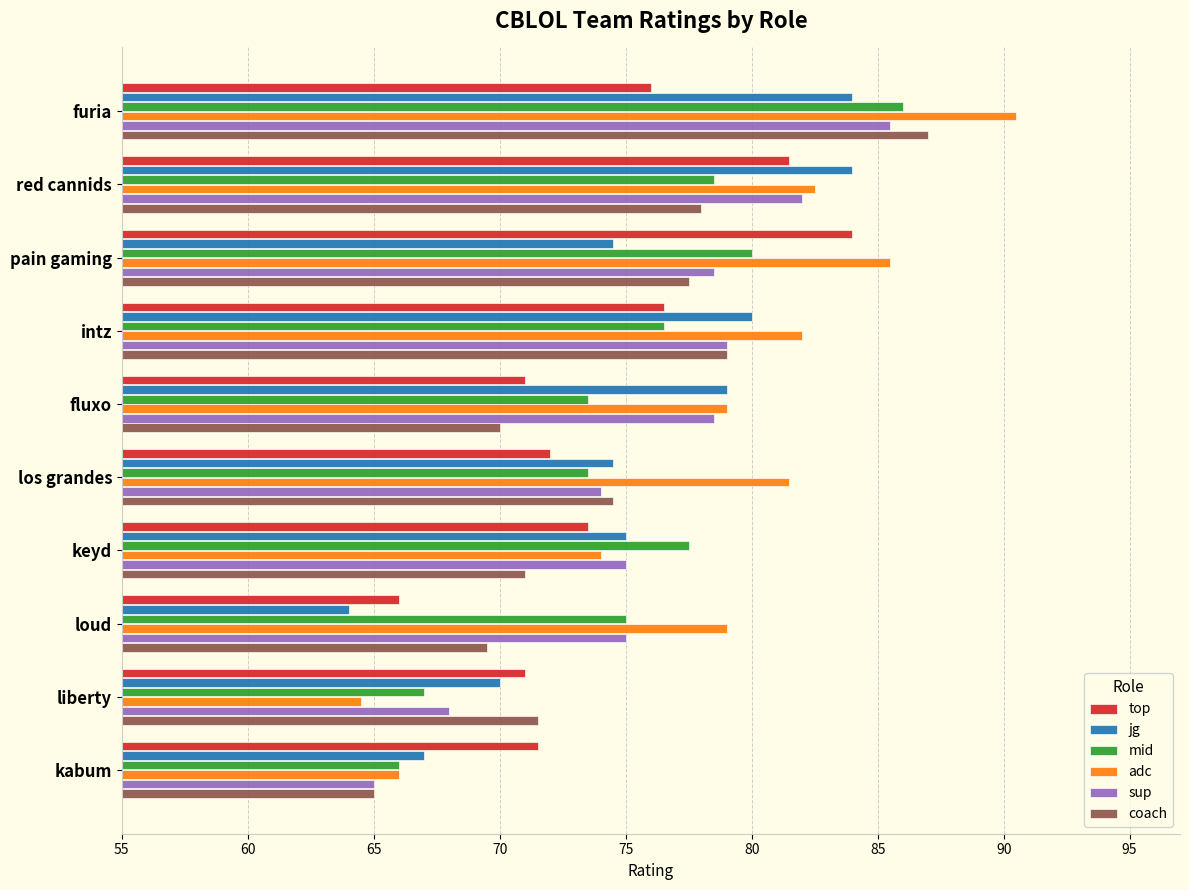

The jg series shows 70.0 at liberty. True or false?

True